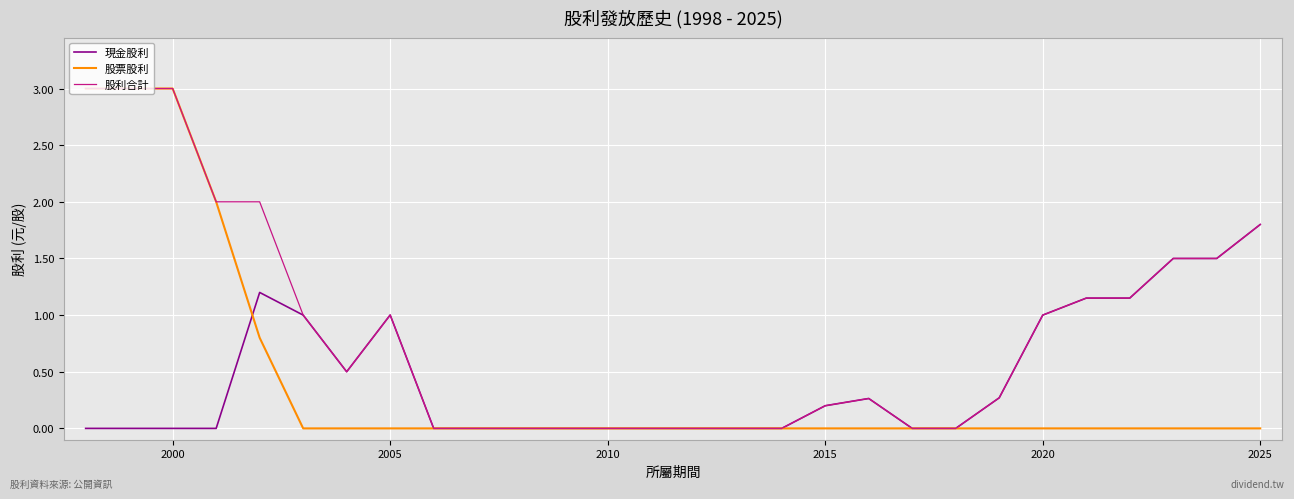

Which series has the largest total across all categories?

股利合計